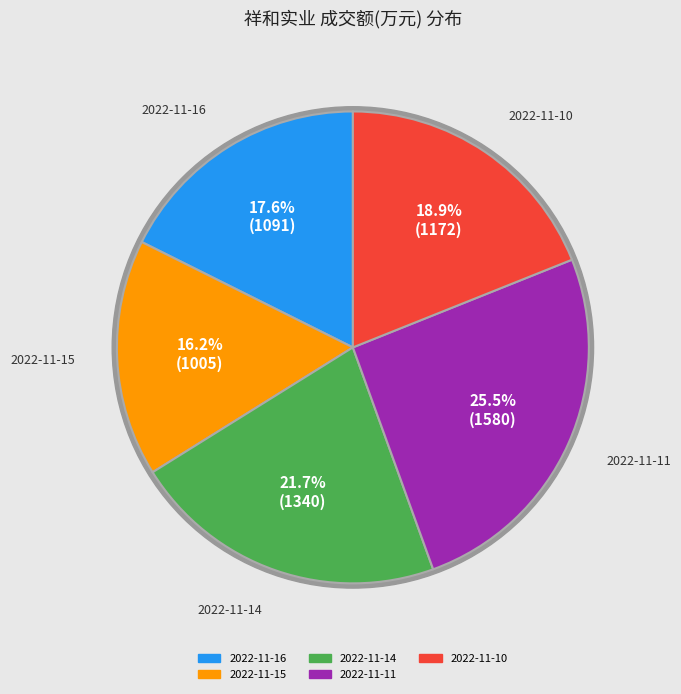

What percentage is the 2022-11-15 slice, to the nearest percent?

16%